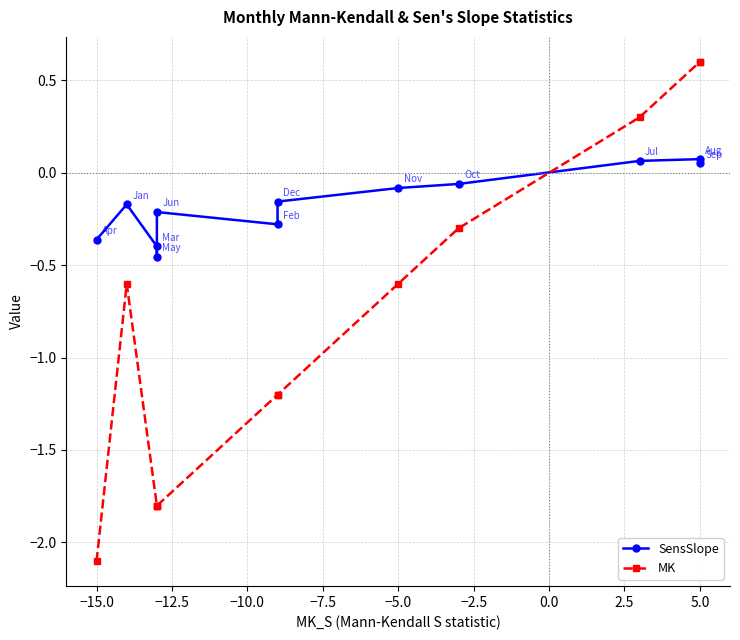

List the series in order of their peak value, highest first.

MK, SensSlope